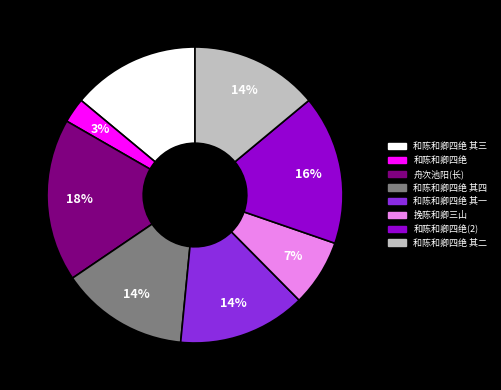

To the nearest percent, what is the average slice percentage?

12%